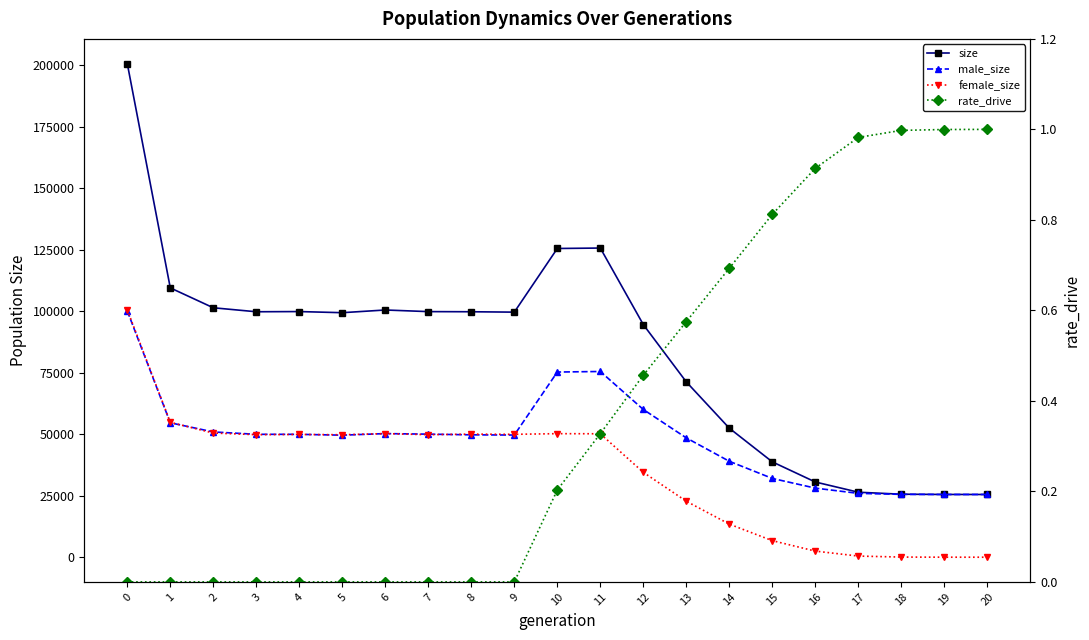

How many data points does each series have?

21